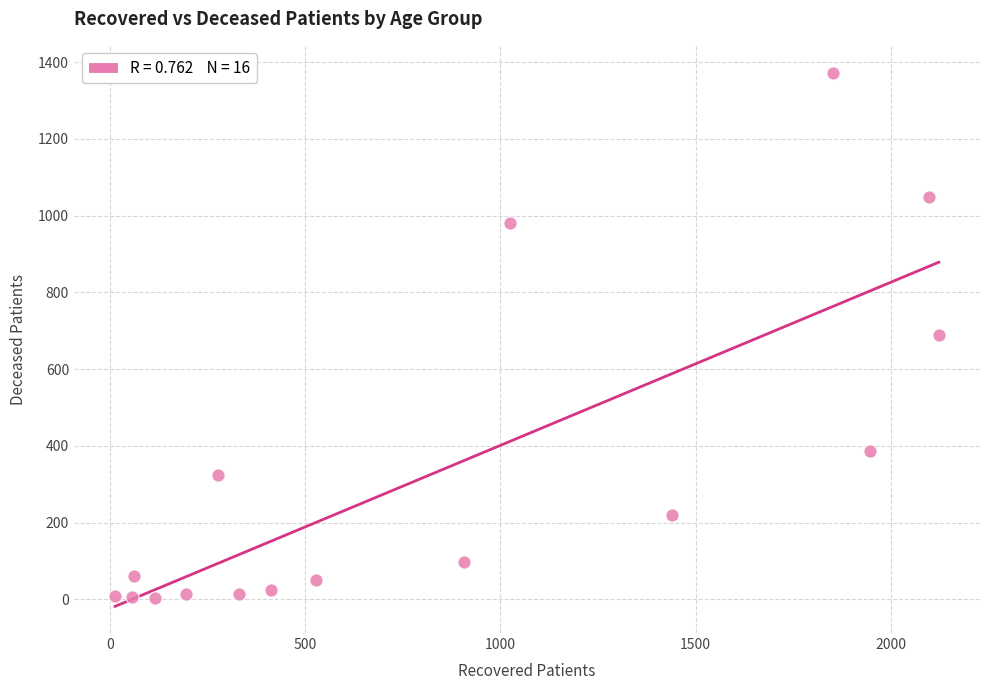

What is the range of Y values (max minus min)?

1370